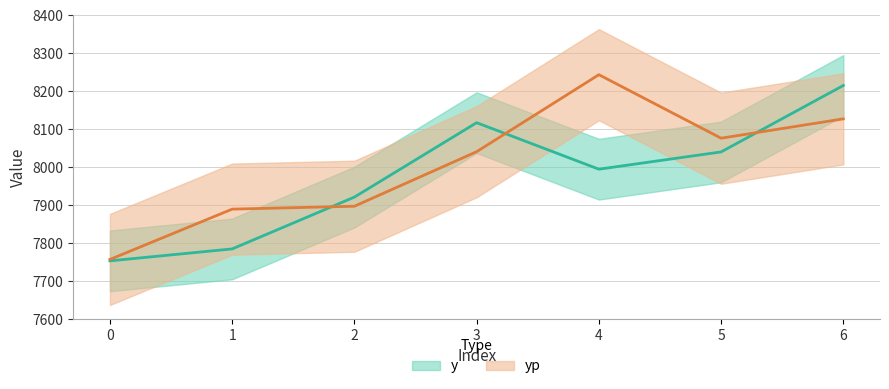

After their last crossing, which series has the higher values: yp or y?

y